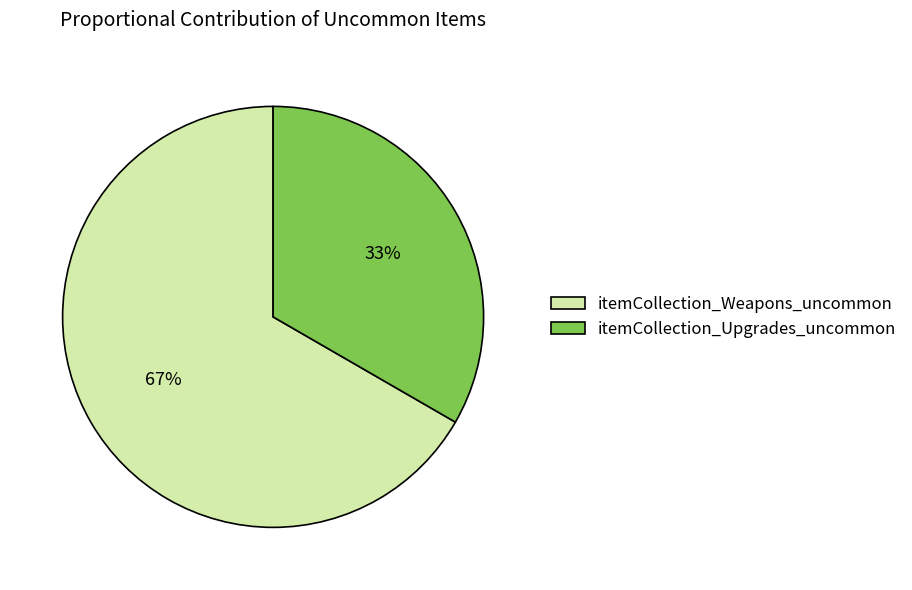

What is the smallest slice in the pie chart?

itemCollection_Upgrades_uncommon